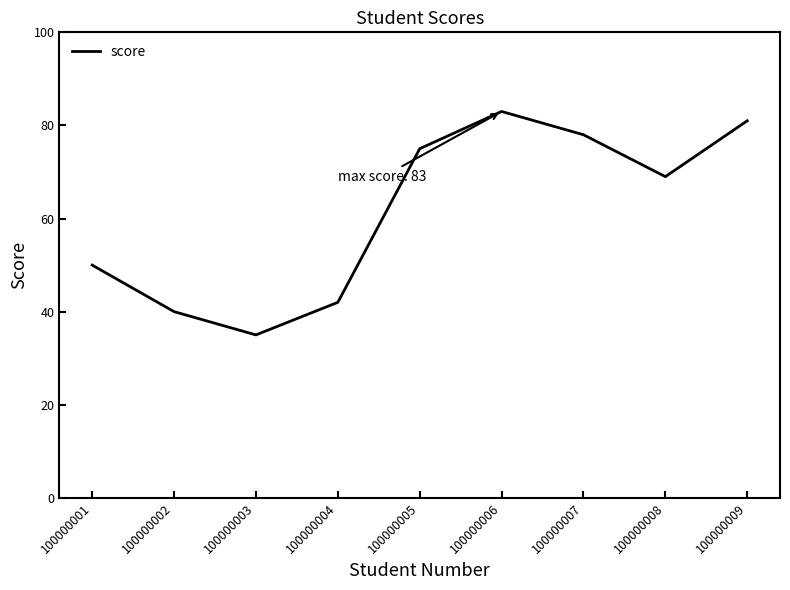

Reading right to left, what are all the values shown in this chart?

100000009=81	100000008=69	100000007=78	100000006=83	100000005=75	100000004=42	100000003=35	100000002=40	100000001=50